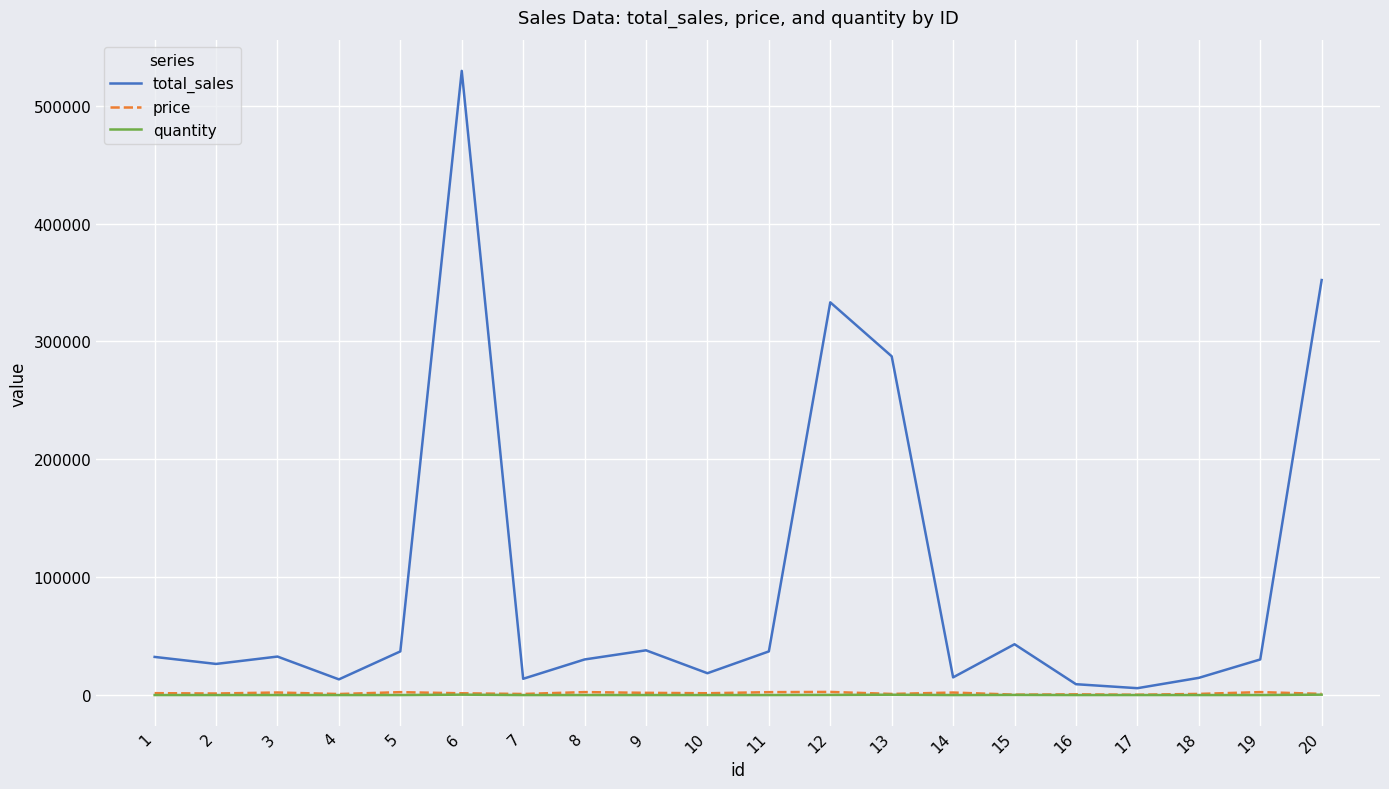

At which category is the sum across all series the highest?

6